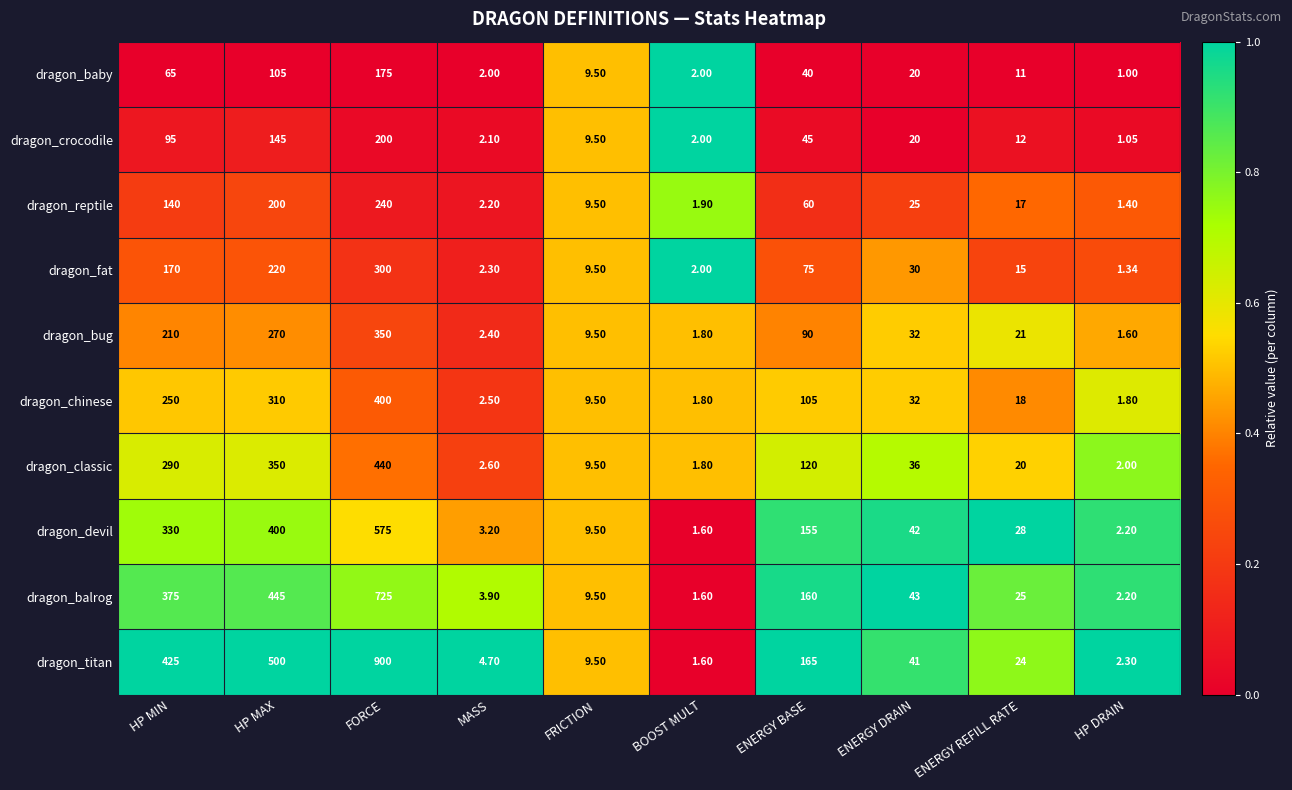

Rank the series at HP MAX from highest to lowest value.

dragon_titan, dragon_balrog, dragon_devil, dragon_classic, dragon_chinese, dragon_bug, dragon_fat, dragon_reptile, dragon_crocodile, dragon_baby